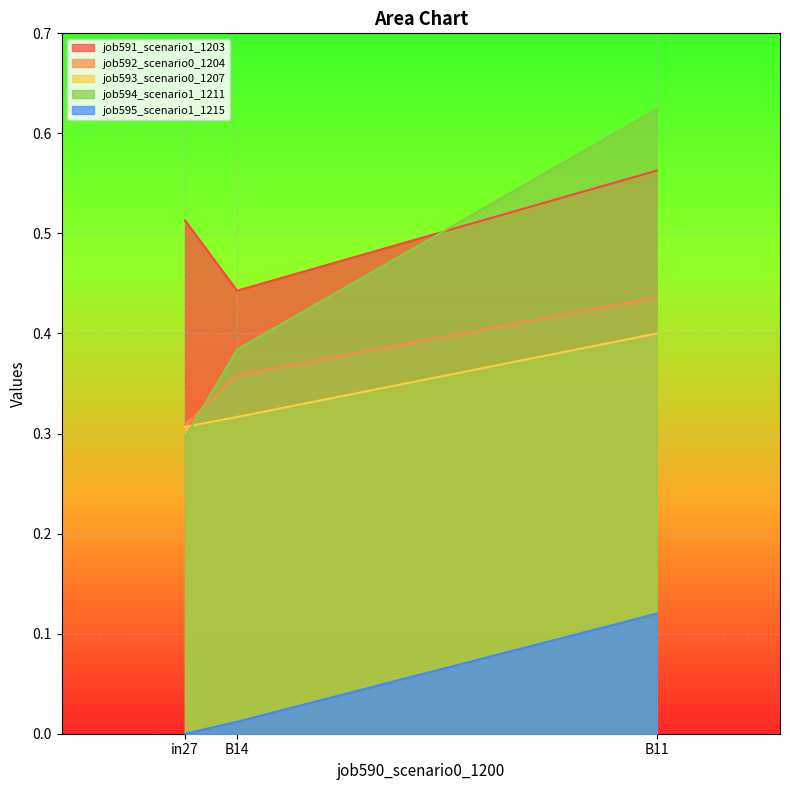

What is the difference between the job592_scenario0_1204 values at B14 and B11?

0.1